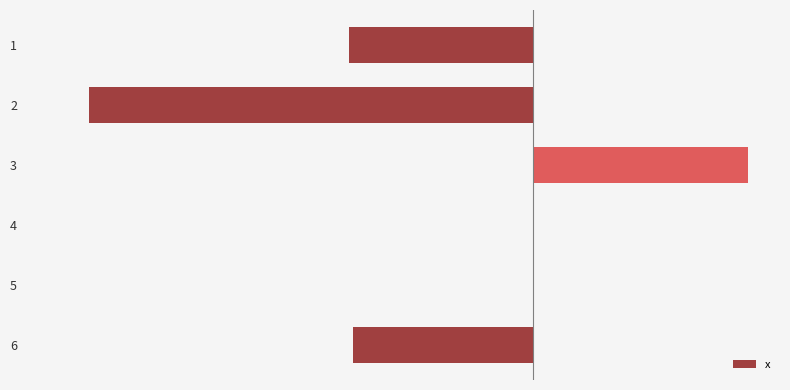

Are the bars horizontal?

Yes